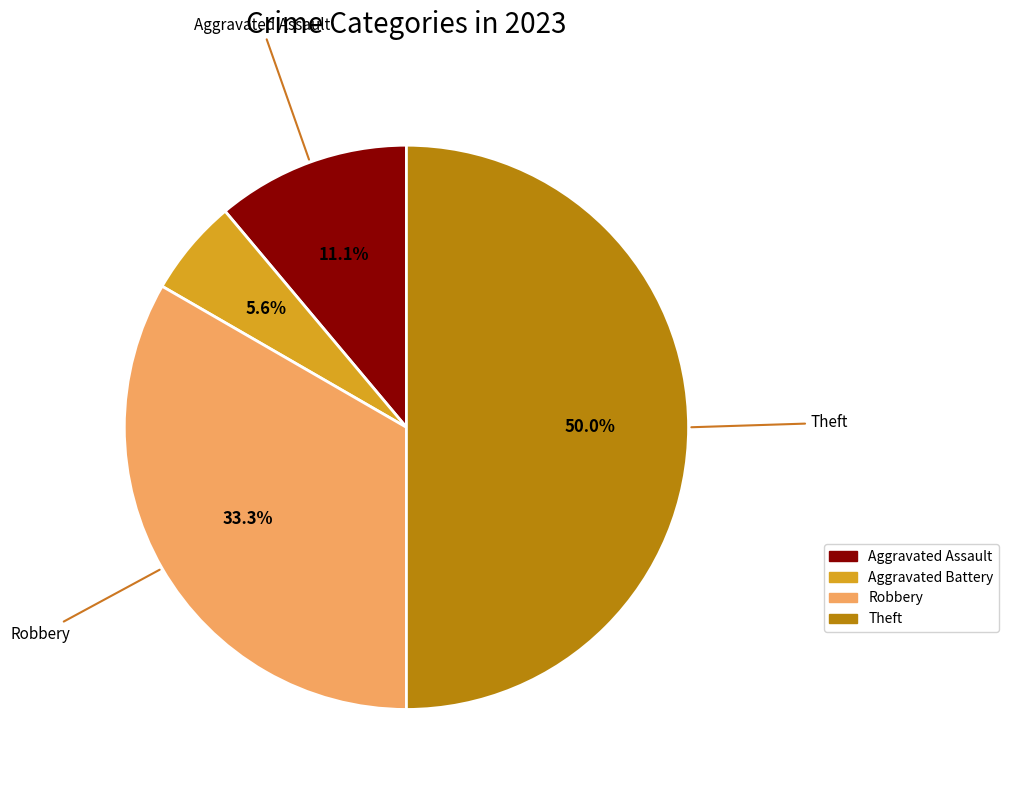

How many segments does this pie chart have?

4